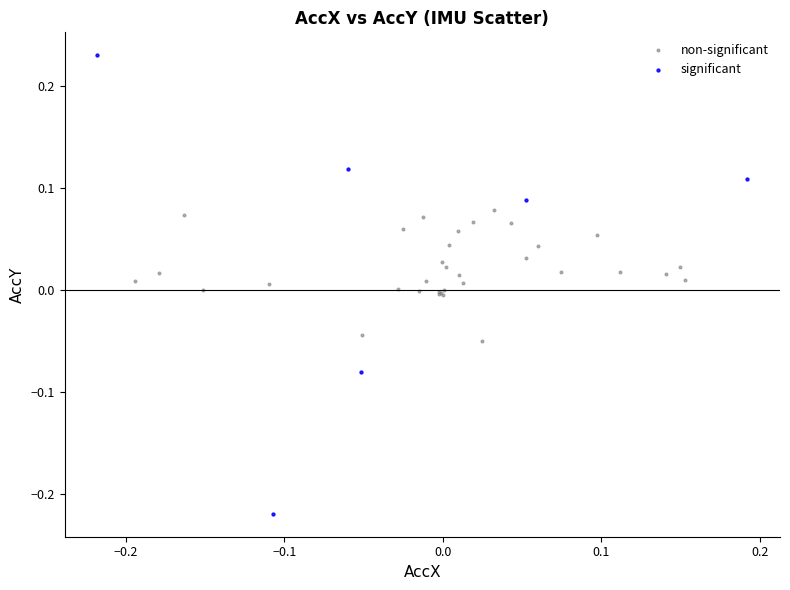

Which series has the largest Y range (max minus min)?

significant